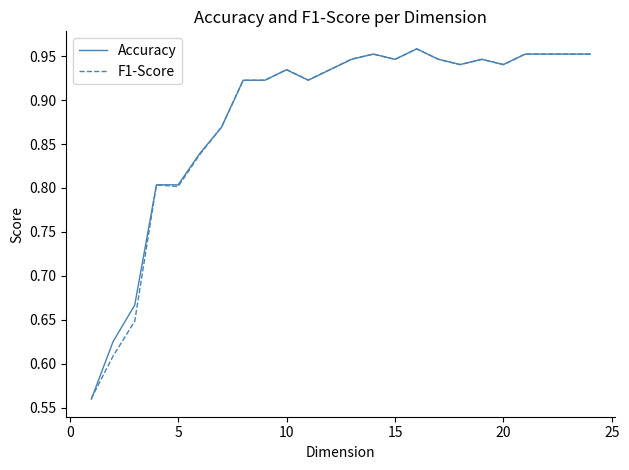

What is the highest value of the F1-Score series?

1.0